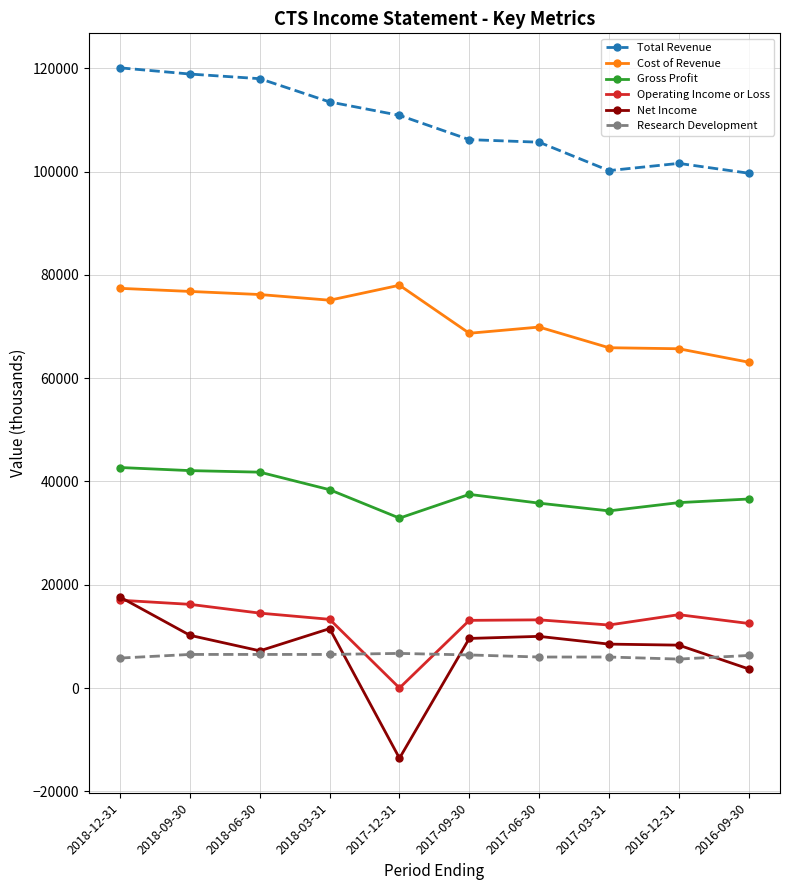

What position from the right is 2017-06-30?

4